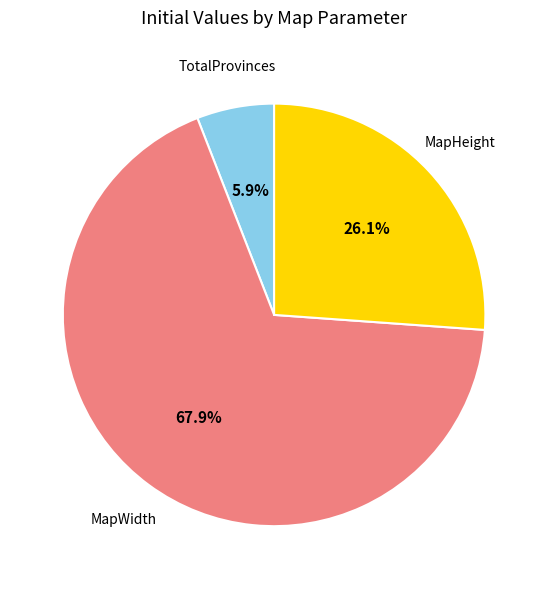

Does any single category account for the majority?

Yes